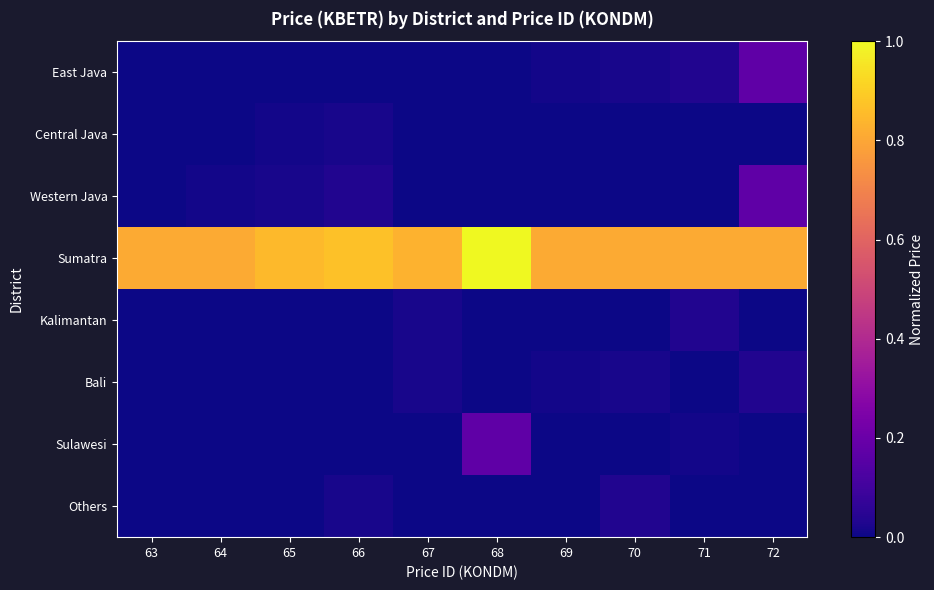

Reading right to left, list all the values displayed in this chart.

East Java: 72=0.2	71=0.0	70=0.0	69=0.0	68=0.0	67=0.0	66=0.0	65=0.0	64=0.0	63=0.0
Central Java: 72=0.0	71=0.0	70=0.0	69=0.0	68=0.0	67=0.0	66=0.0	65=0.0	64=0.0	63=0.0
Western Java: 72=0.2	71=0.0	70=0.0	69=0.0	68=0.0	67=0.0	66=0.0	65=0.0	64=0.0	63=0.0
Sumatra: 72=0.8	71=0.8	70=0.8	69=0.8	68=1.0	67=0.8	66=0.9	65=0.9	64=0.8	63=0.8
Kalimantan: 72=0.0	71=0.0	70=0.0	69=0.0	68=0.0	67=0.0	66=0.0	65=0.0	64=0.0	63=0.0
Bali: 72=0.0	71=0.0	70=0.0	69=0.0	68=0.0	67=0.0	66=0.0	65=0.0	64=0.0	63=0.0
Sulawesi: 72=0.0	71=0.0	70=0.0	69=0.0	68=0.2	67=0.0	66=0.0	65=0.0	64=0.0	63=0.0
Others: 72=0.0	71=0.0	70=0.0	69=0.0	68=0.0	67=0.0	66=0.0	65=0.0	64=0.0	63=0.0